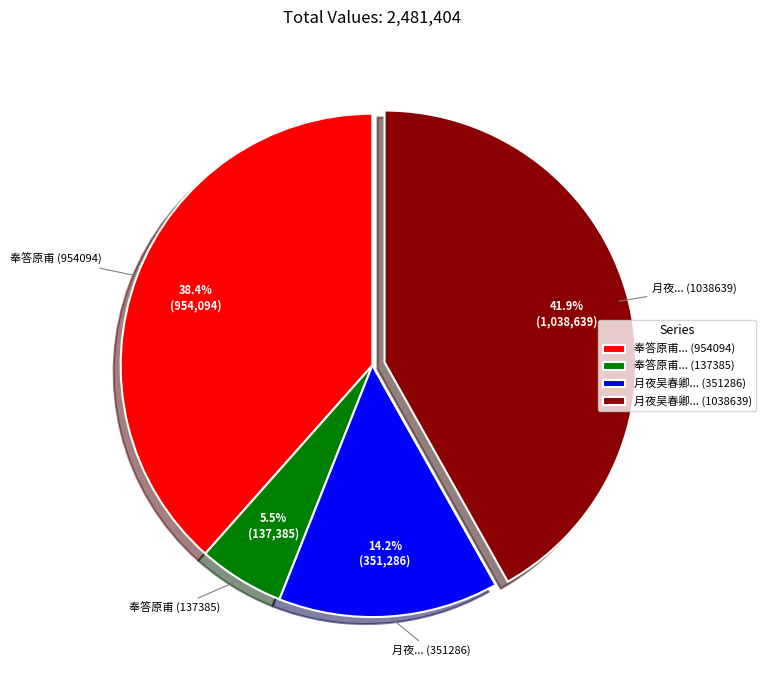

Combined, what portion of the pie is 月夜吴春卿... (1038639) and 奉答原甫... (954094)?

80.3%